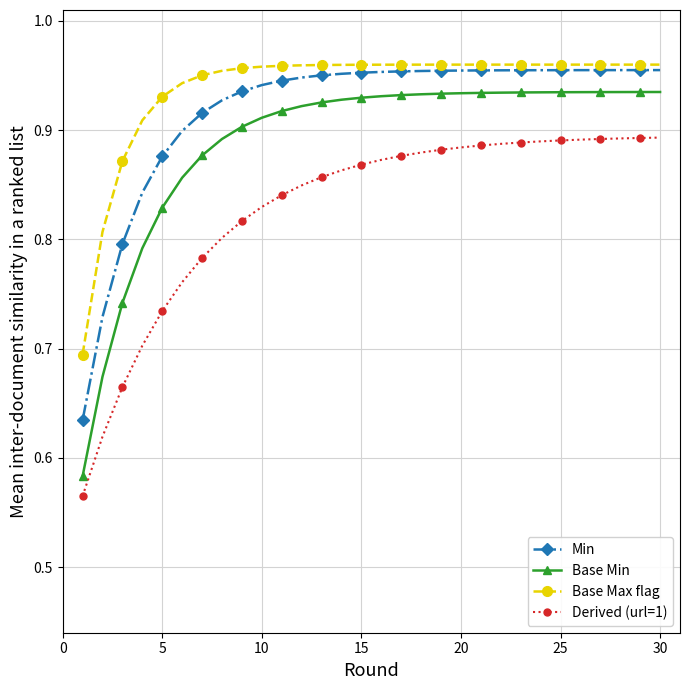

Which series has the widest spread of values?

Base Min